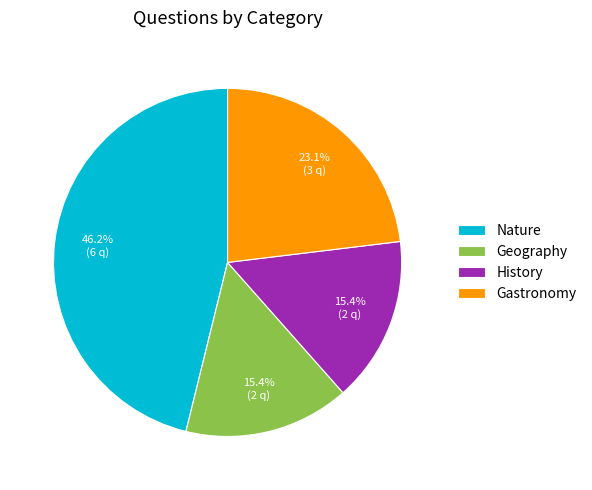

Is Gastronomy the majority of the pie?

No